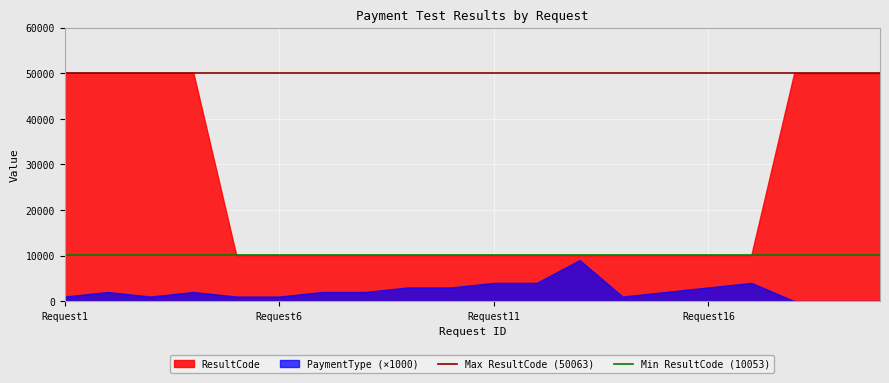

Is the value of Min ResultCode (10053) at Request1 greater than the value of Max ResultCode (50063) at Request1?

No